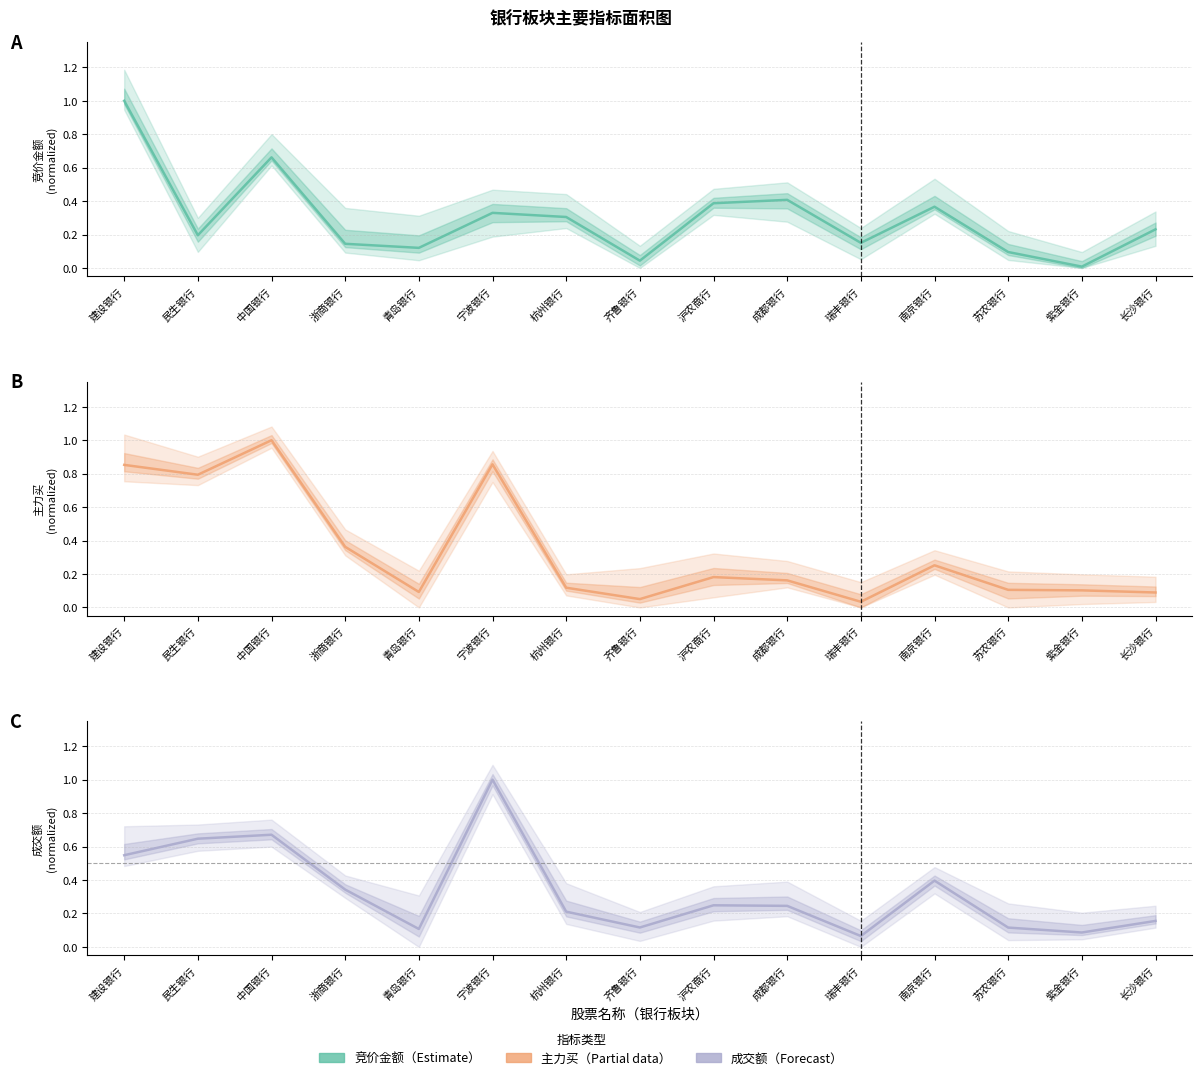

What is the label of the 6th point from the right?

成都银行